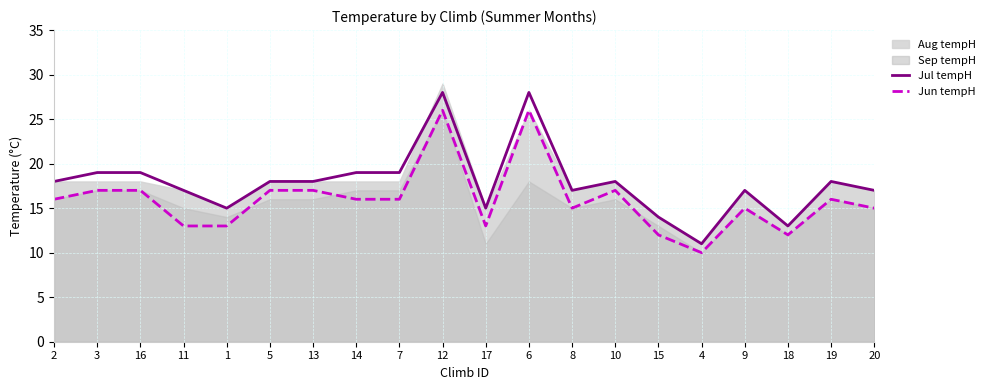

At which label does Jun tempH reach its peak?

12